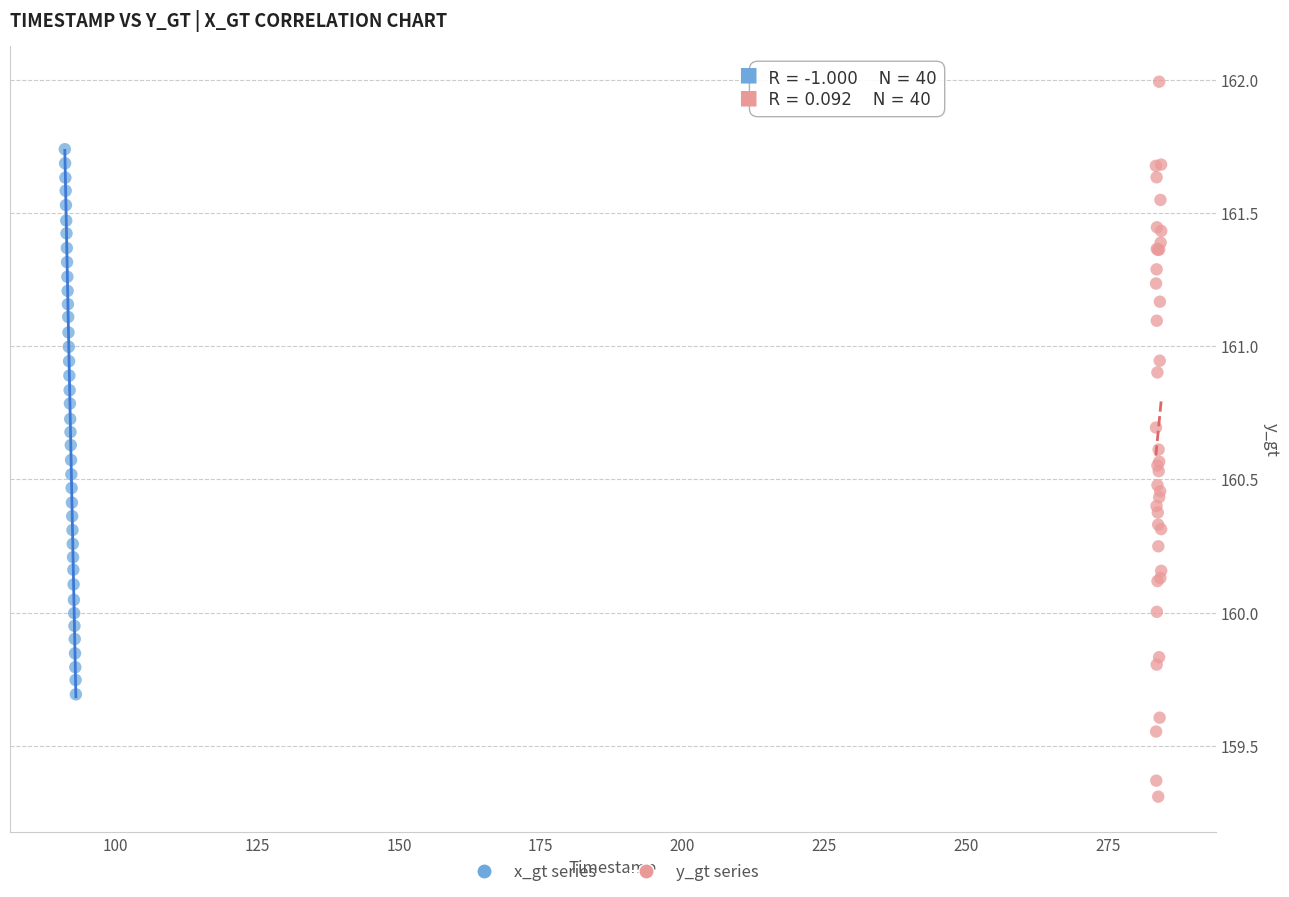

What are all the series names shown in the legend?

x_gt series, y_gt series